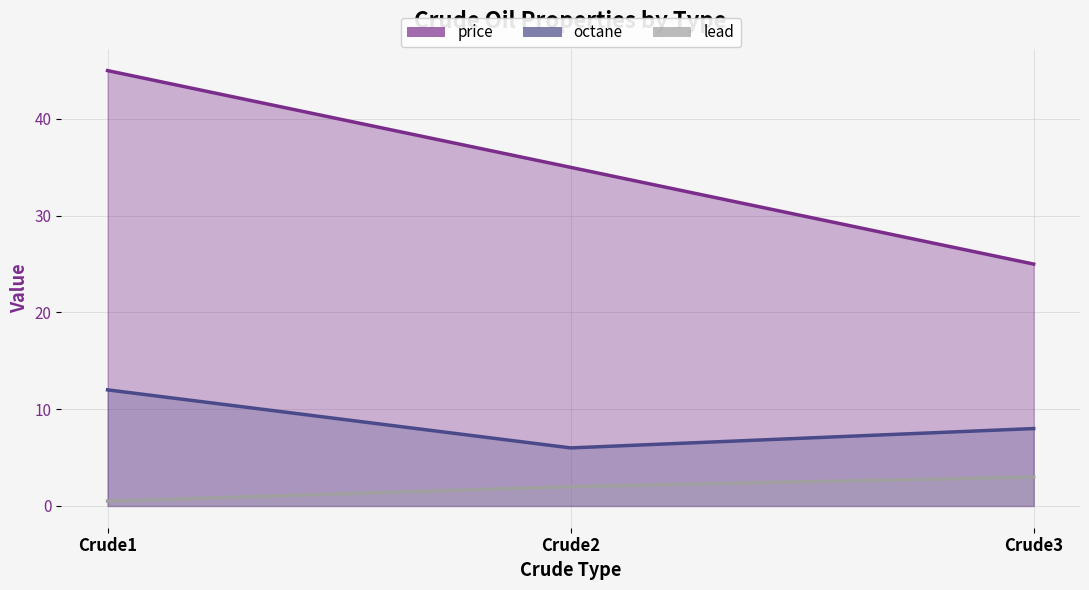

The value of price line at Crude3 is 41.7. True or false?

False